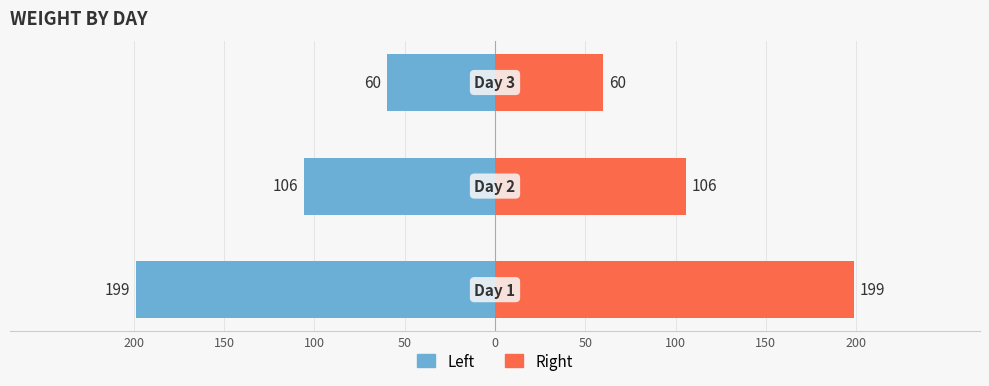

Read the Left (Weight) value at 100, to the nearest 5.

-60